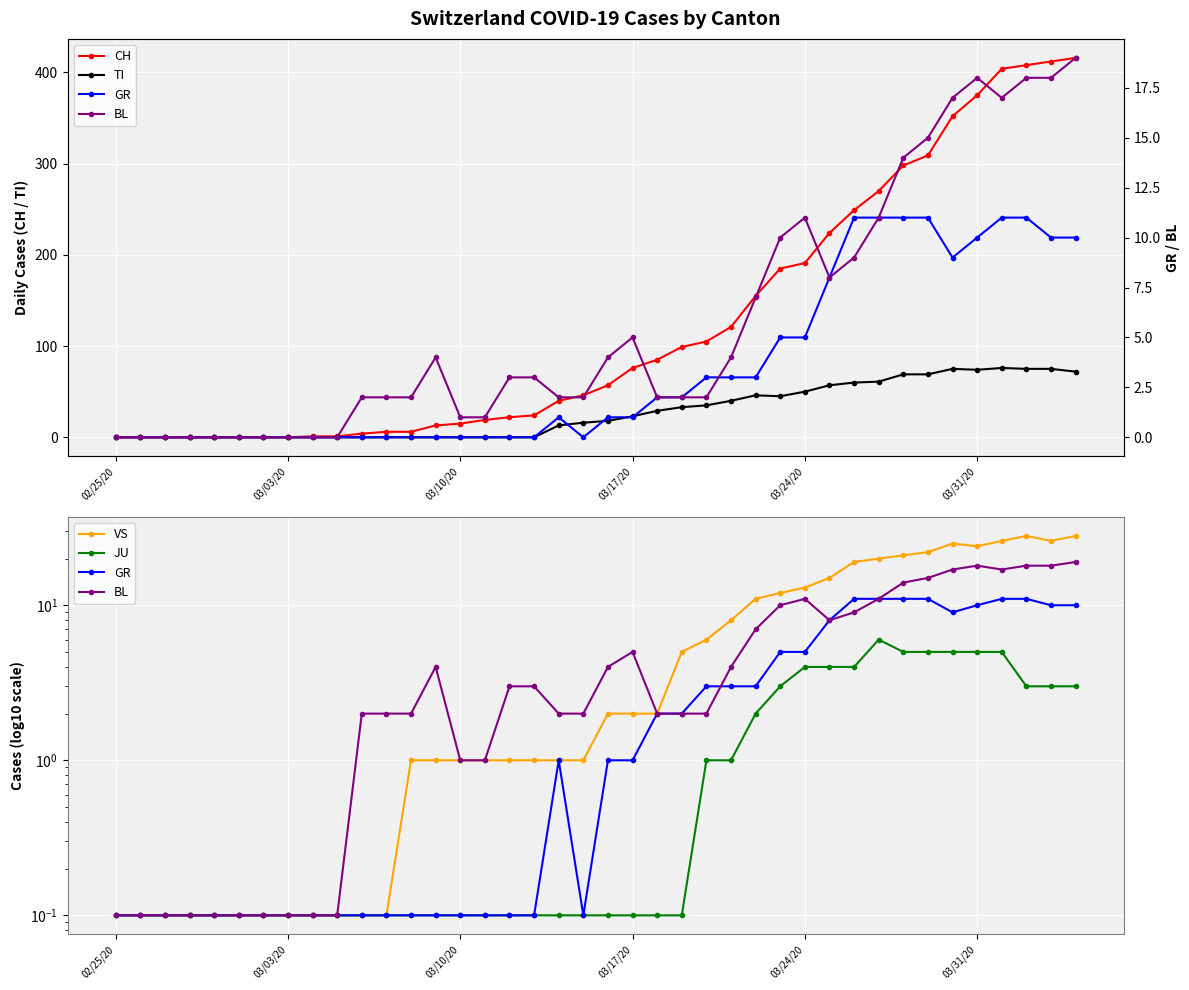

True or false: TI has more than 1 interior local peaks.

True